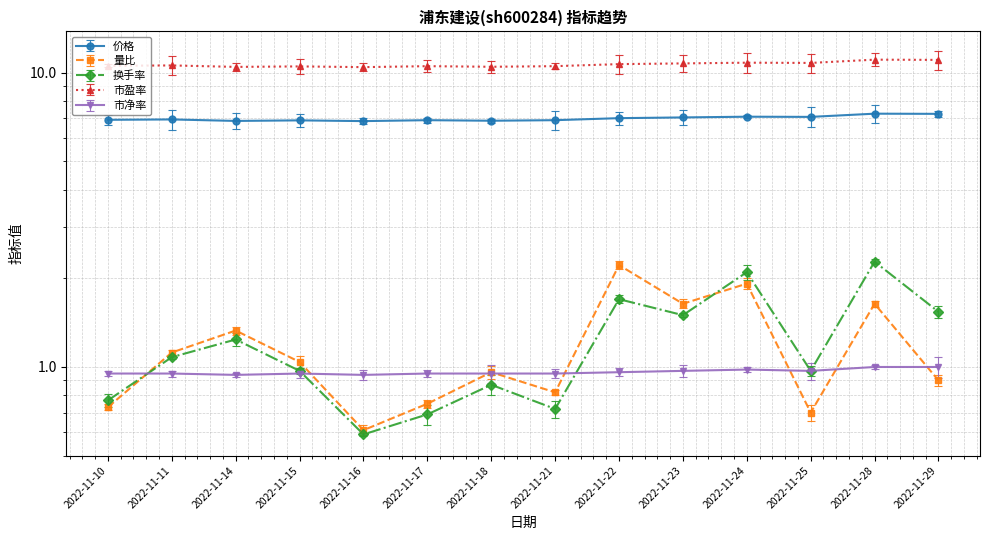

Which series has the largest range (max minus min)?

换手率